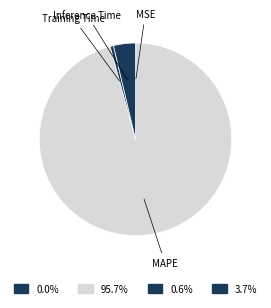

Which slice represents more than half of the pie?

MAPE